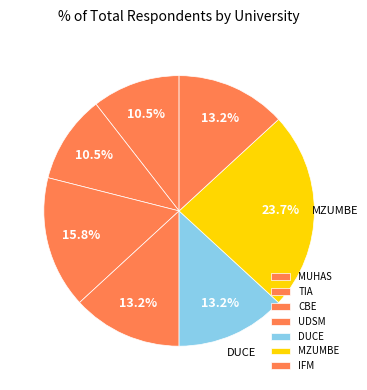

Does TIA account for over 50% of the chart?

No